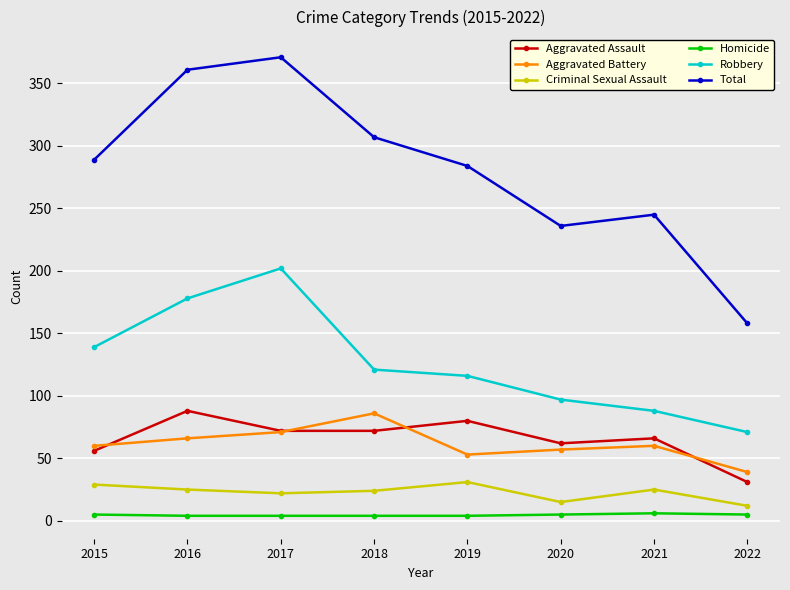

How many lines are shown in the chart?

6